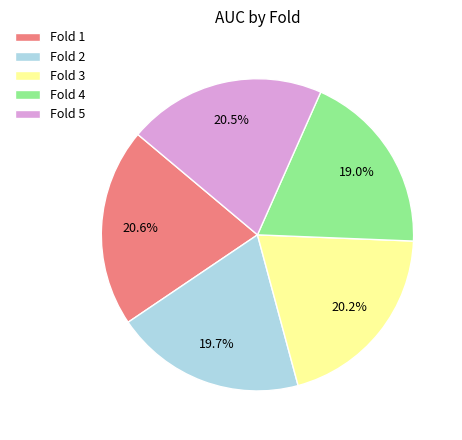

Which has a higher value, Fold 5 or Fold 2?

Fold 5